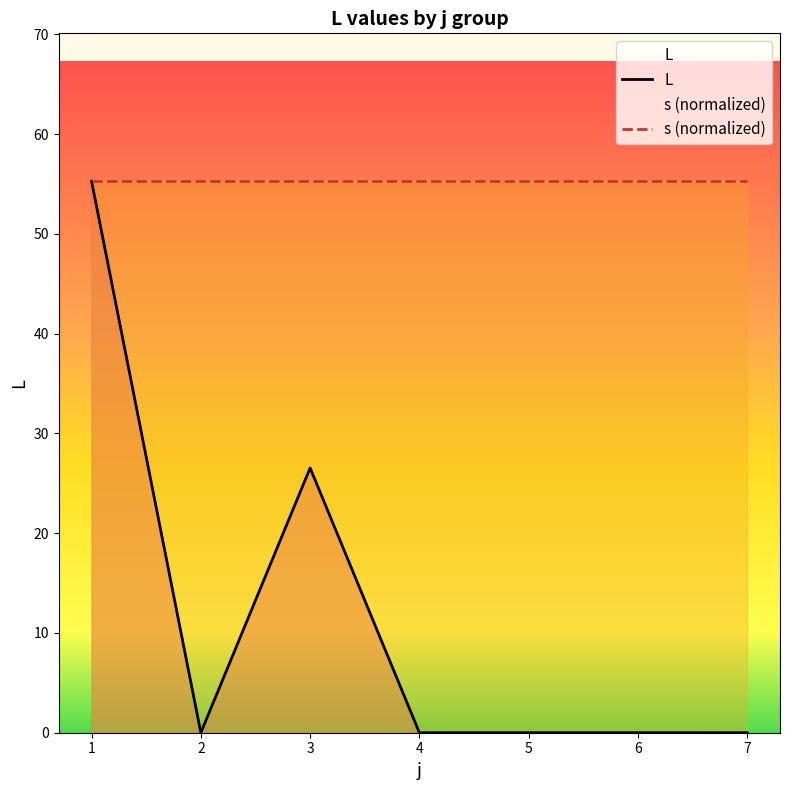

Reading right to left, transcribe all the data shown in this chart.

L: 0.0	0.0	0.0	0.0	26.5	0.0	55.3
s (normalized): 55.3	55.3	55.3	55.3	55.3	55.3	55.3